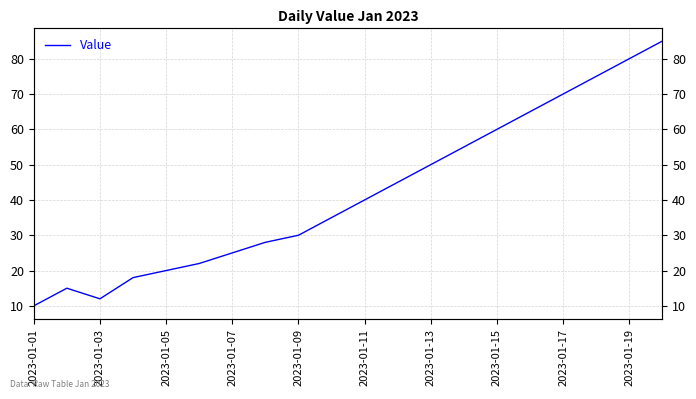

Which category has the lowest value across all series?

2023-01-01